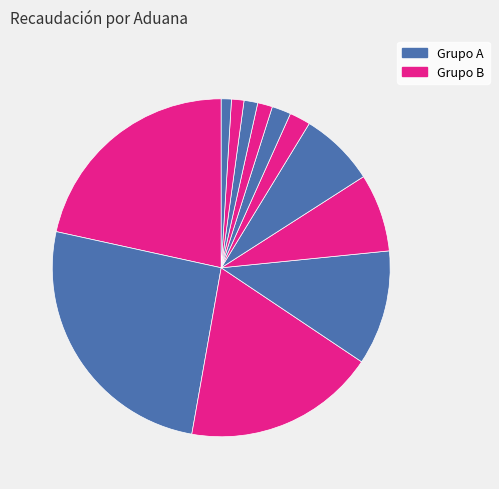

How many slices are in this pie chart?

12